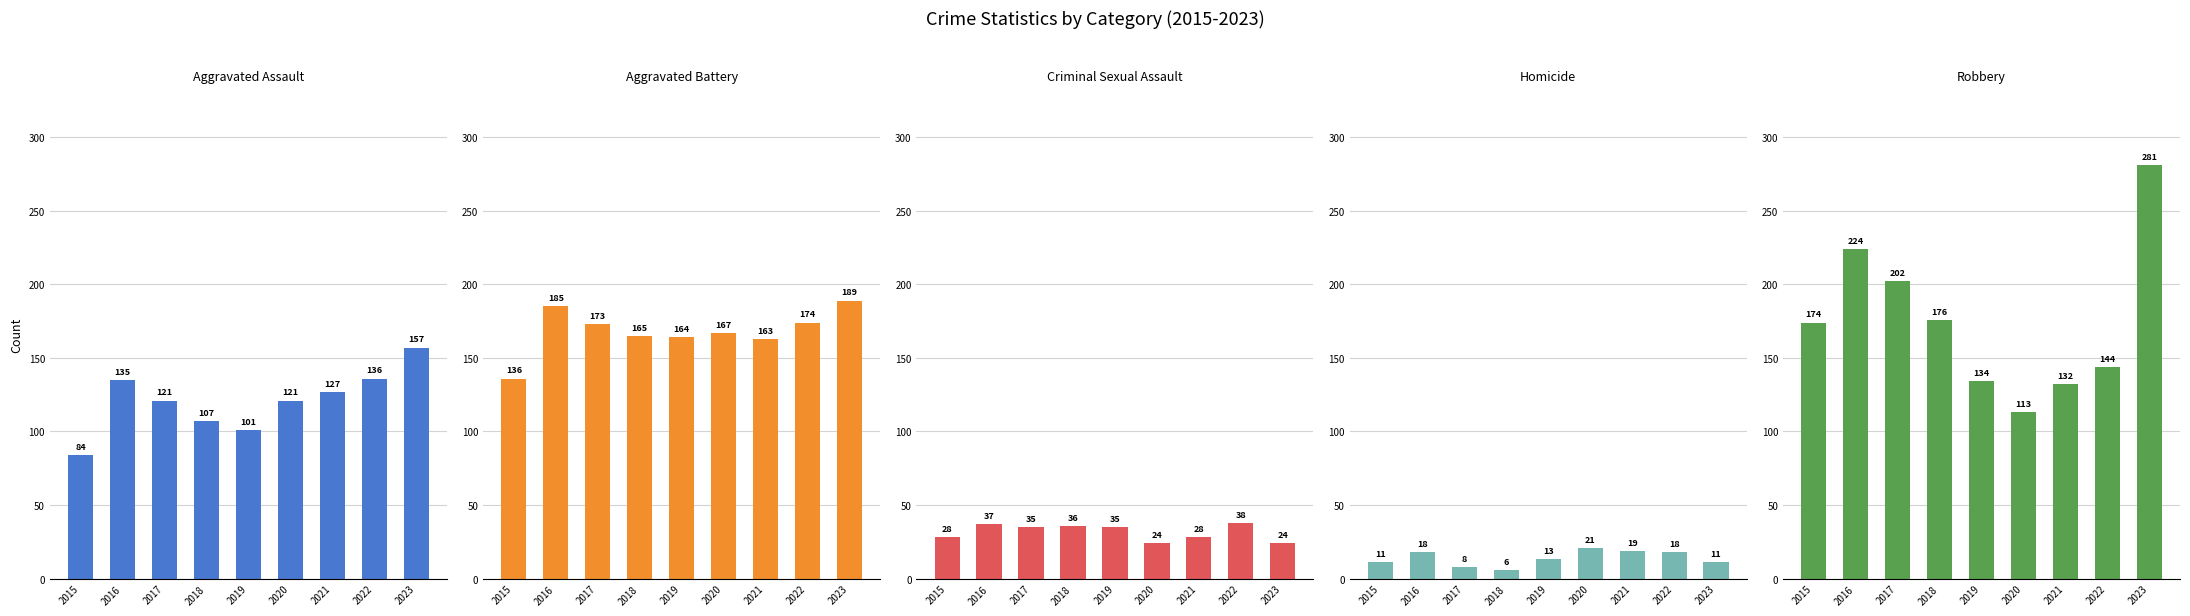

What is the highest value of the Criminal Sexual Assault series?

38